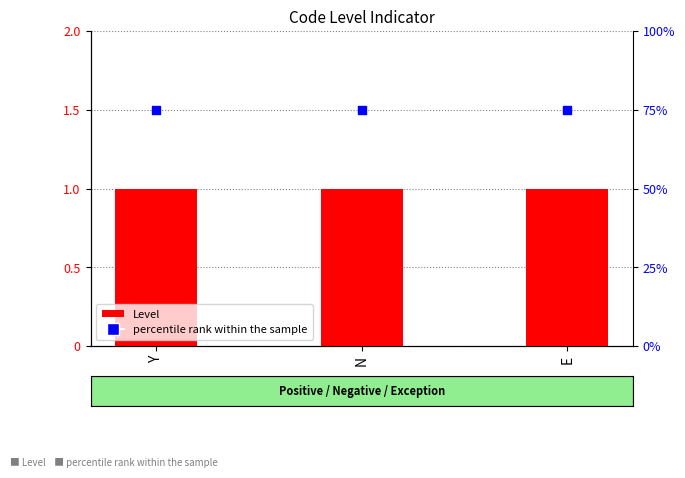

Which series has the largest total across all categories?

percentile rank within the sample